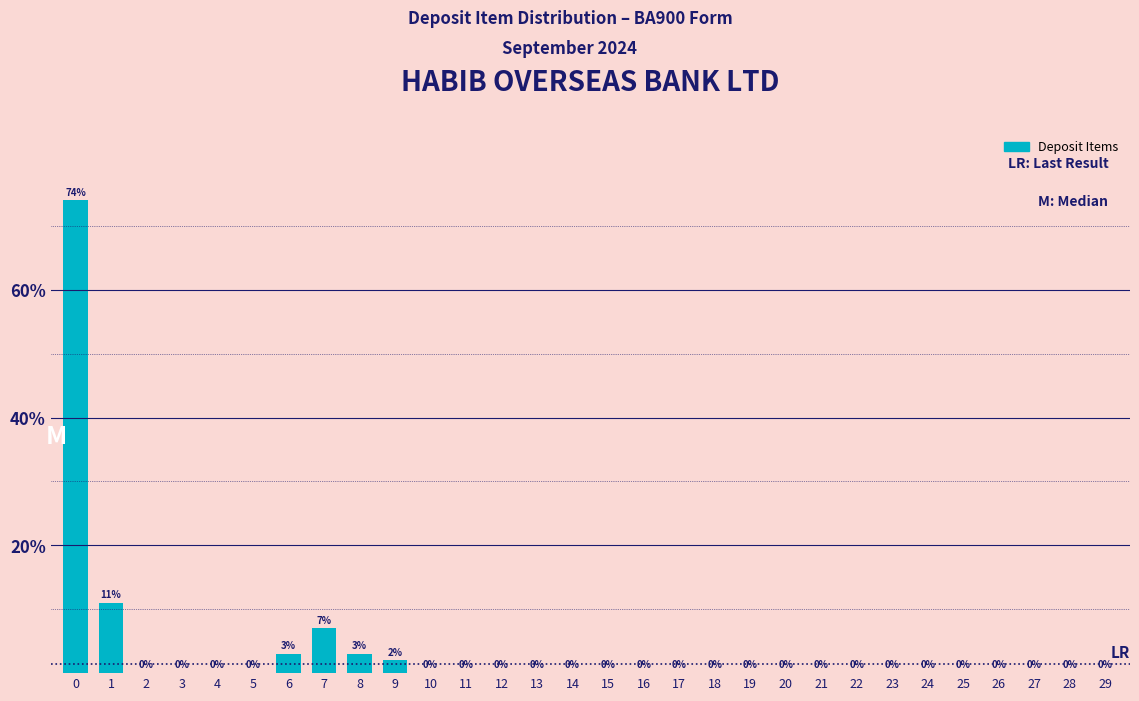

Reading right to left, extract all data points from this chart.

29=0.0	28=0.0	27=0.0	26=0.0	25=0.0	24=0.0	23=0.0	22=0.0	21=0.0	20=0.0	19=0.0	18=0.0	17=0.0	16=0.0	15=0.0	14=0.0	13=0.0	12=0.0	11=0.0	10=0.0	9=2.0	8=3.0	7=7.0	6=3.0	5=0.0	4=0.0	3=0.0	2=0.0	1=11.0	0=74.0